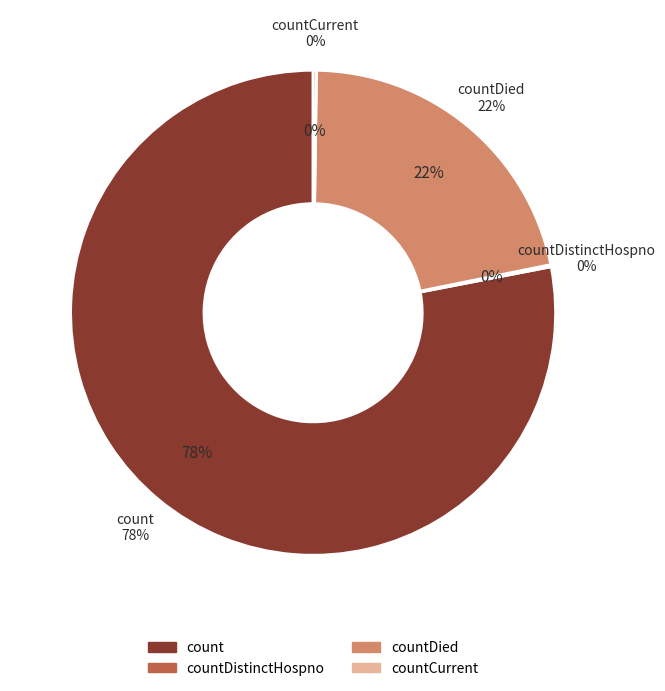

What is the majority slice?

count